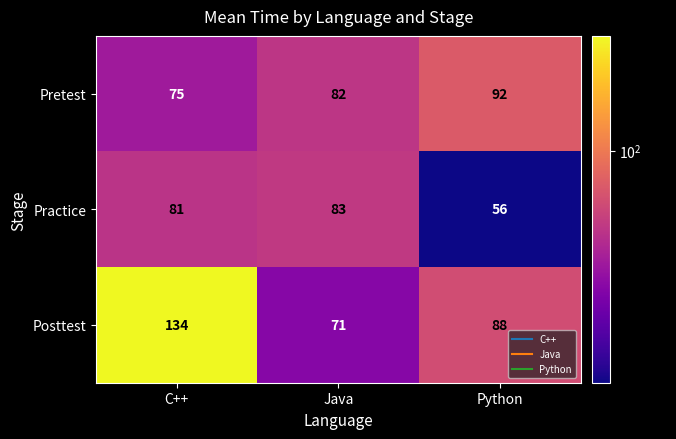

True or false: Practice has a value of 115 at C++.

False